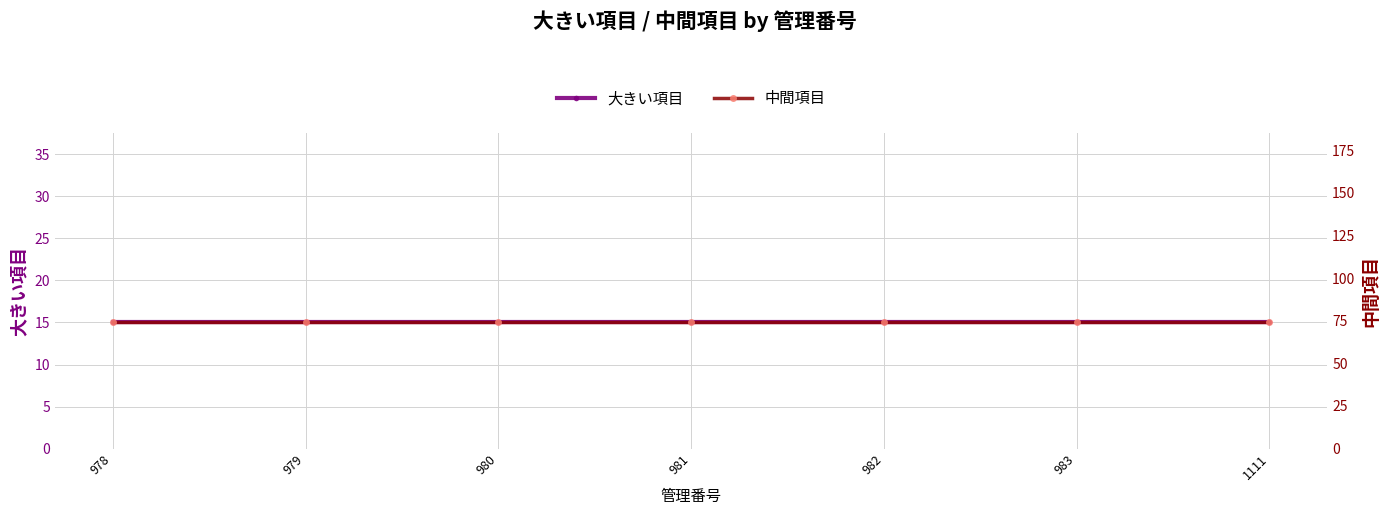

At how many categories does at least one series exceed 25?

7